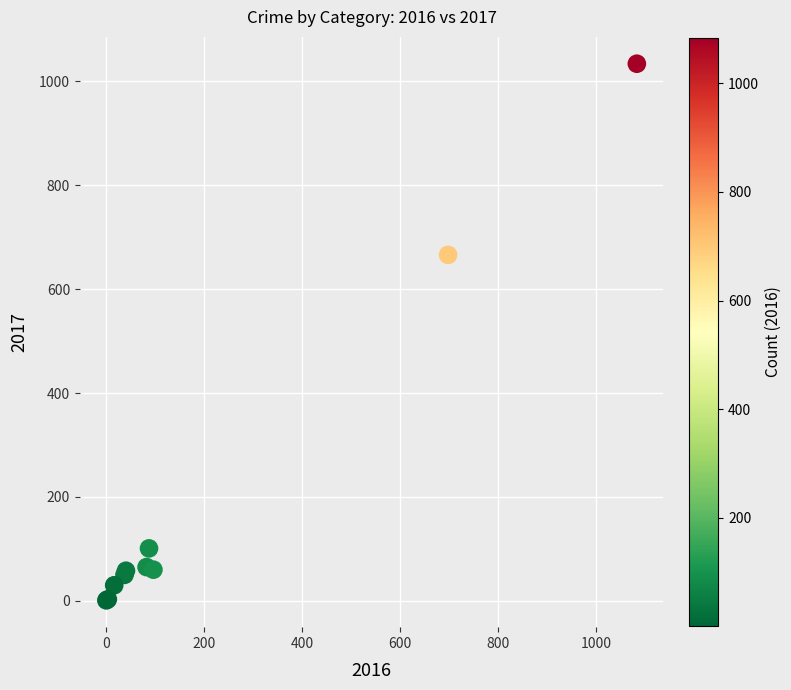

What Y value in the scatter plot is closest to 517?

666